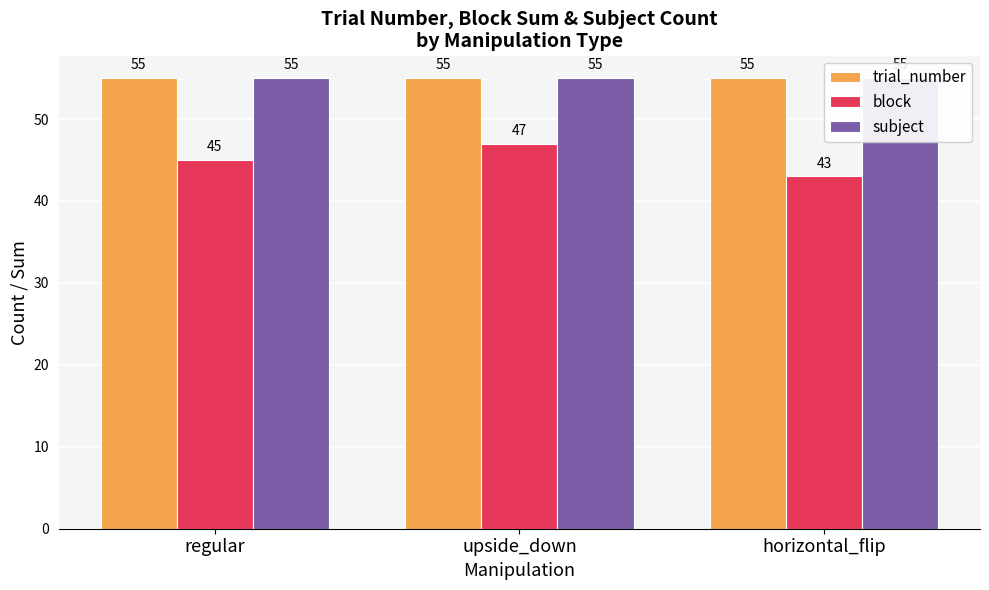

What is the minimum value for trial_number?

55